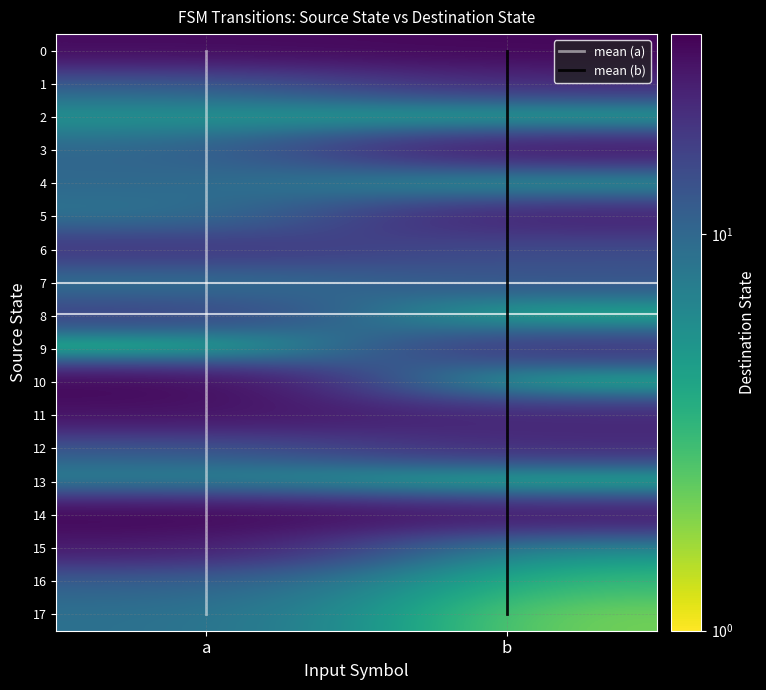

The value of 14 at 0 is 17. True or false?

False